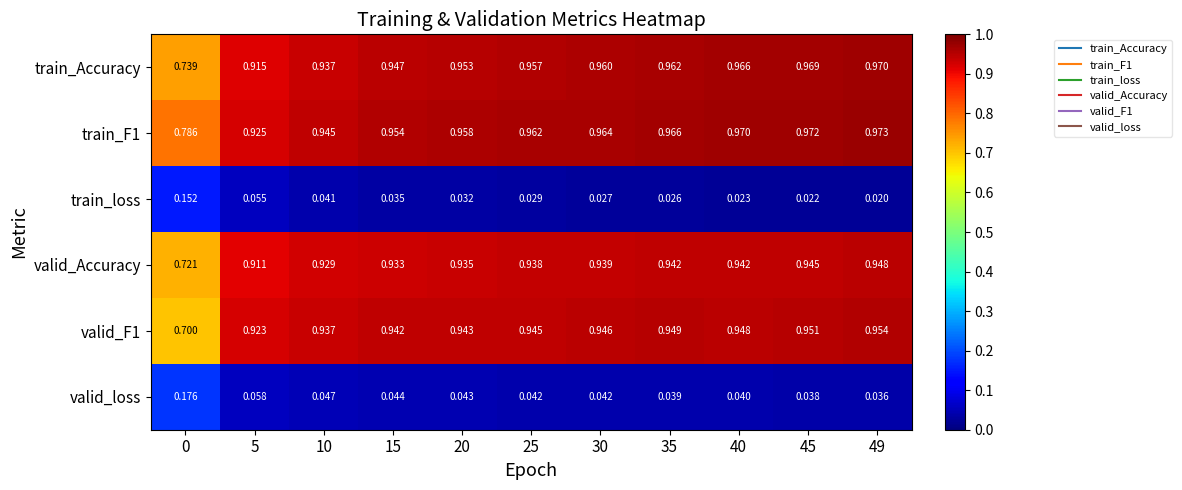

Which series has the largest range (max minus min)?

valid_F1